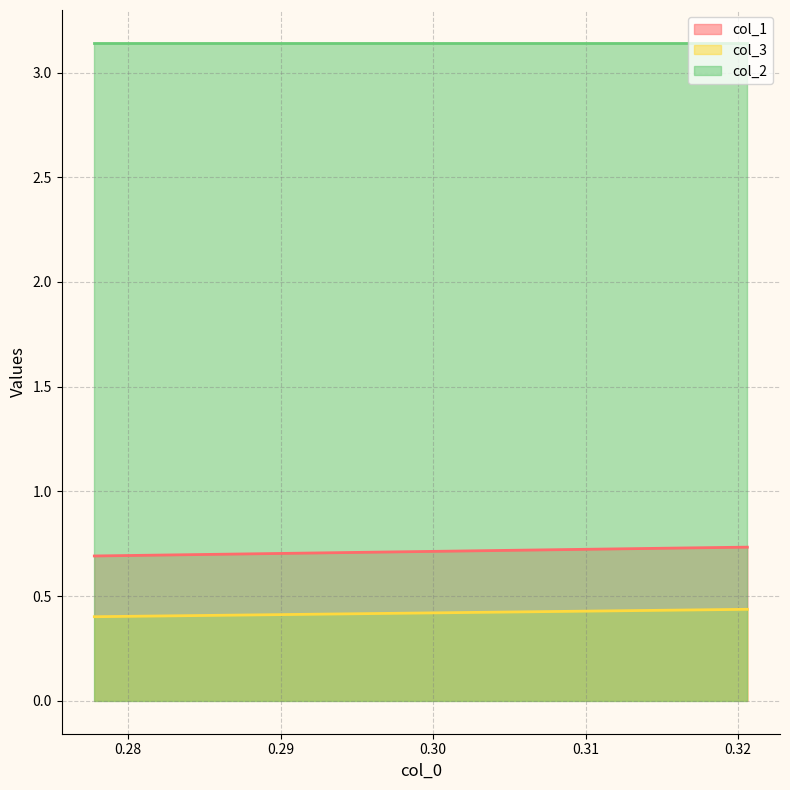

Does the chart display data point markers on the line(s)?

No